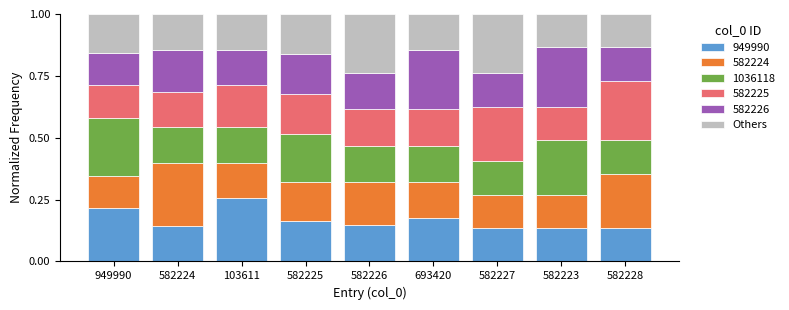

At which label does 949990 reach its peak?

103611